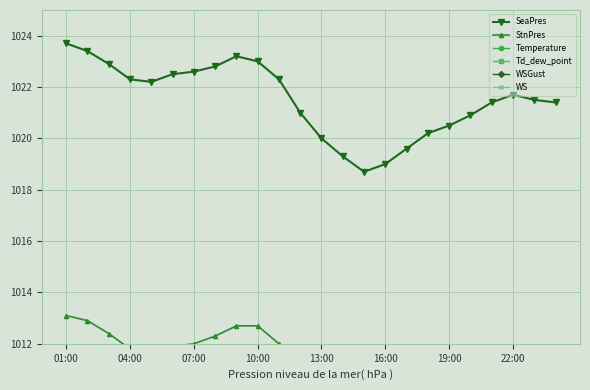

At which label does SeaPres reach its peak?

01:00